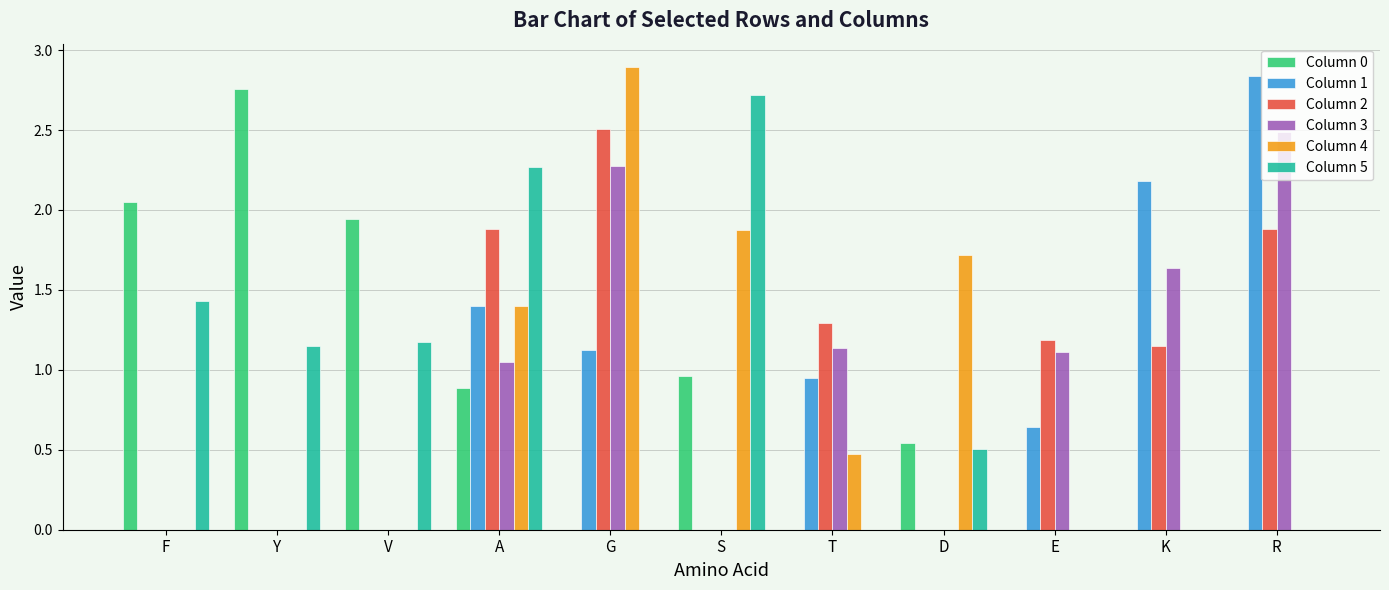

At which label is Column 3 closest to 1?

A